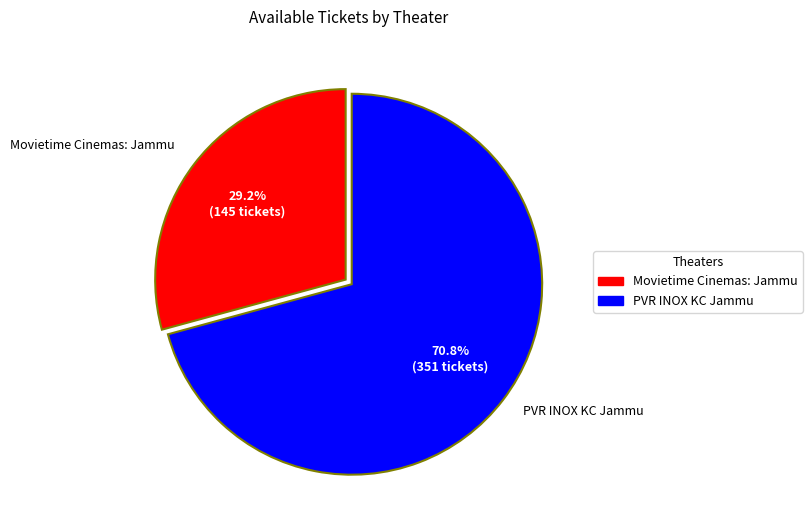

What percentage do PVR INOX KC Jammu and Movietime Cinemas: Jammu together represent?

100.0%